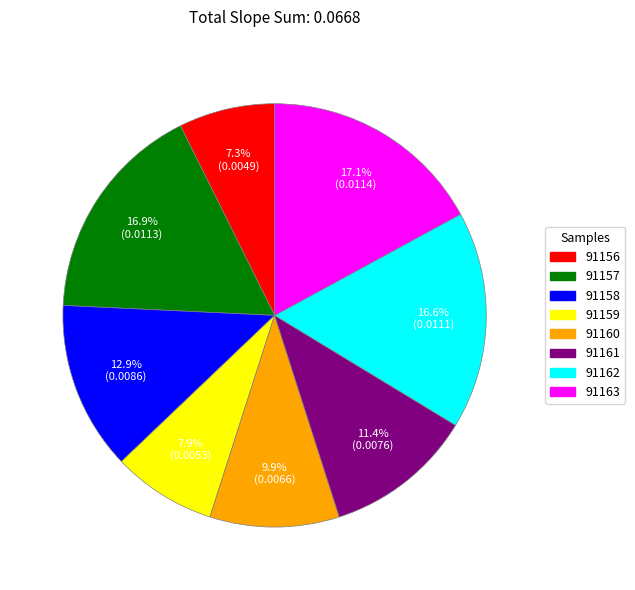

Does any single category account for the majority?

No